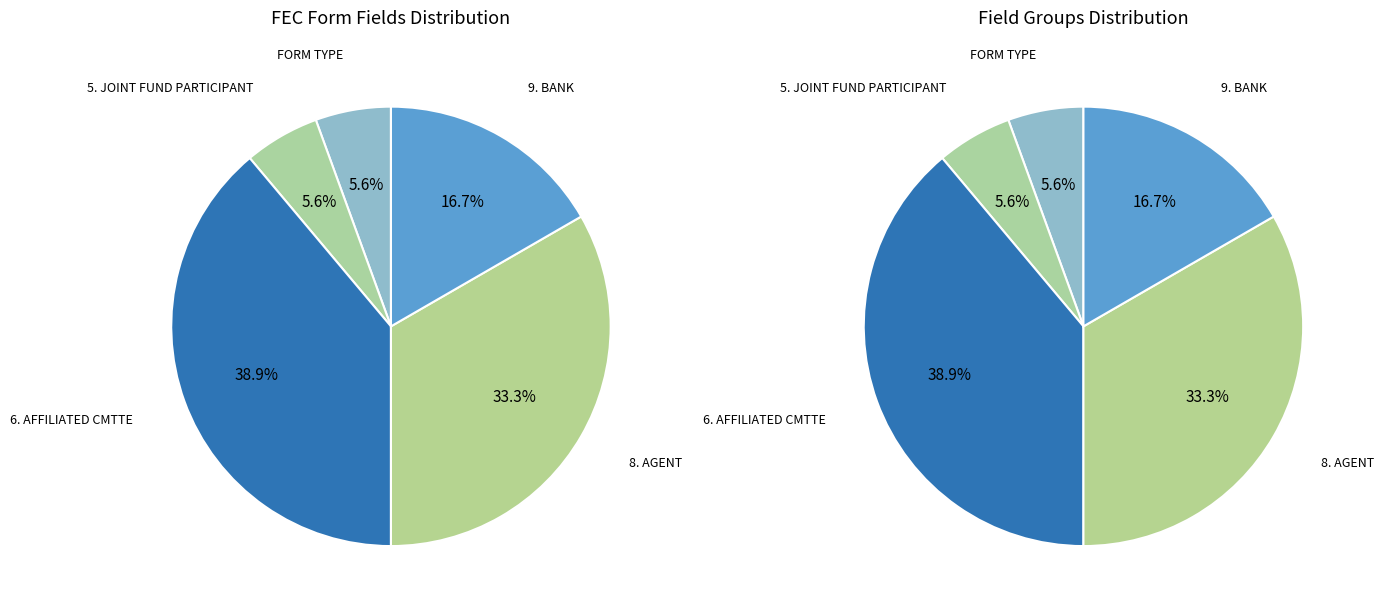

What is the change in value from FORM TYPE to 9. BANK?

+10